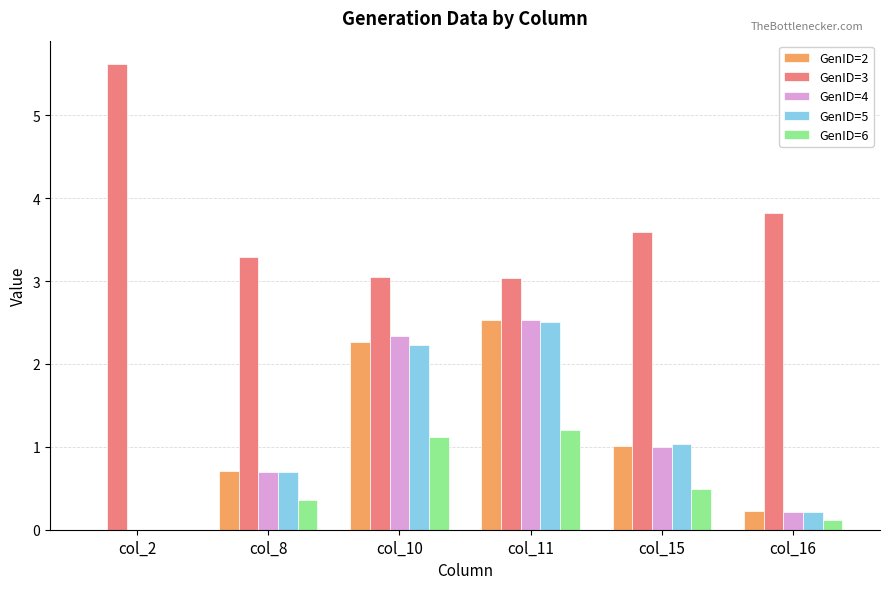

At which label does GenID=3 reach its peak?

col_2